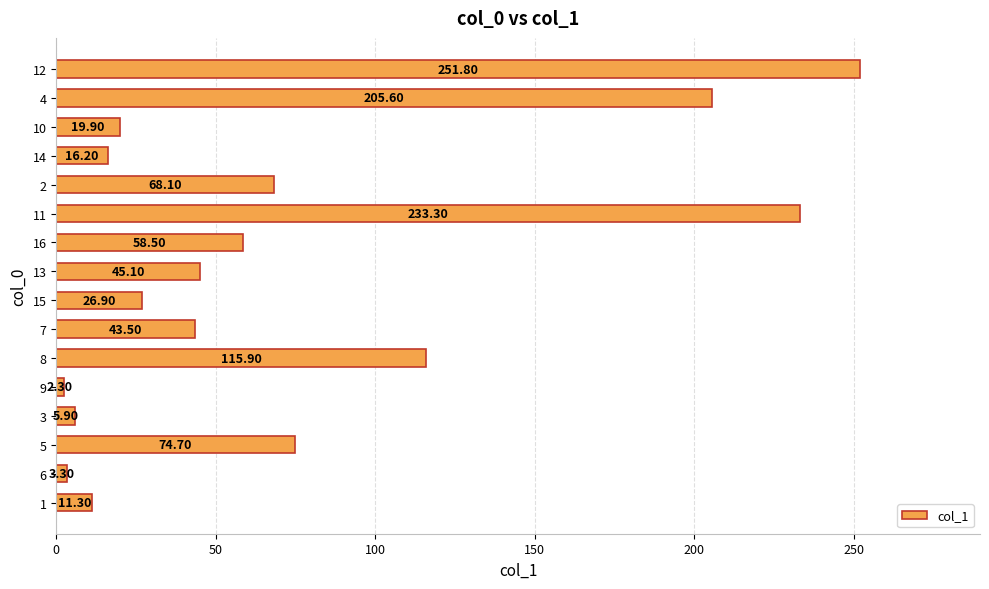

Which category has the highest value across all series?

12